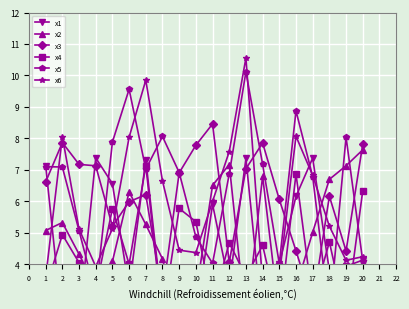

Which series has the largest range (max minus min)?

x5